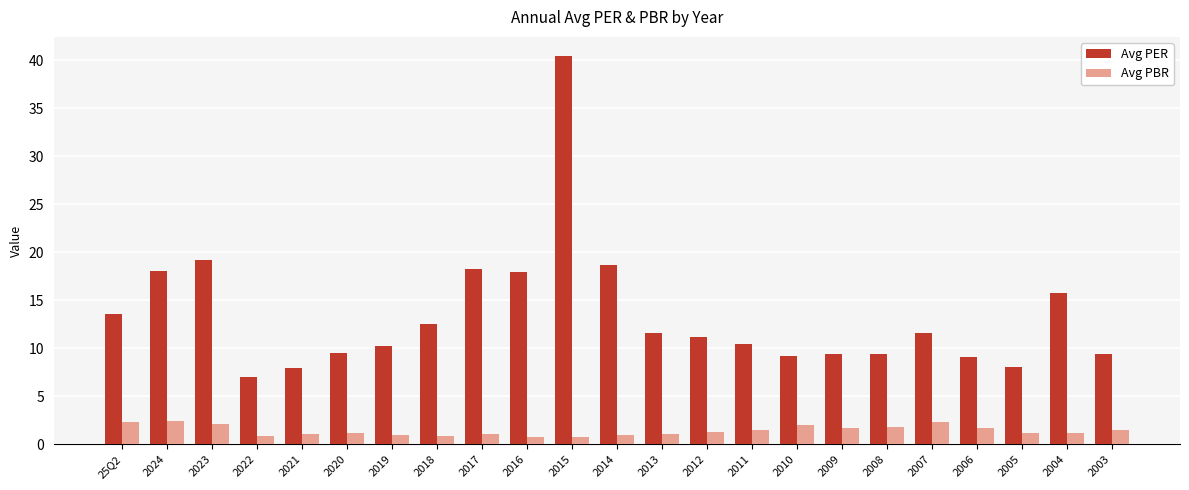

Rank the series by their maximum value, from highest to lowest.

Avg PER, Avg PBR